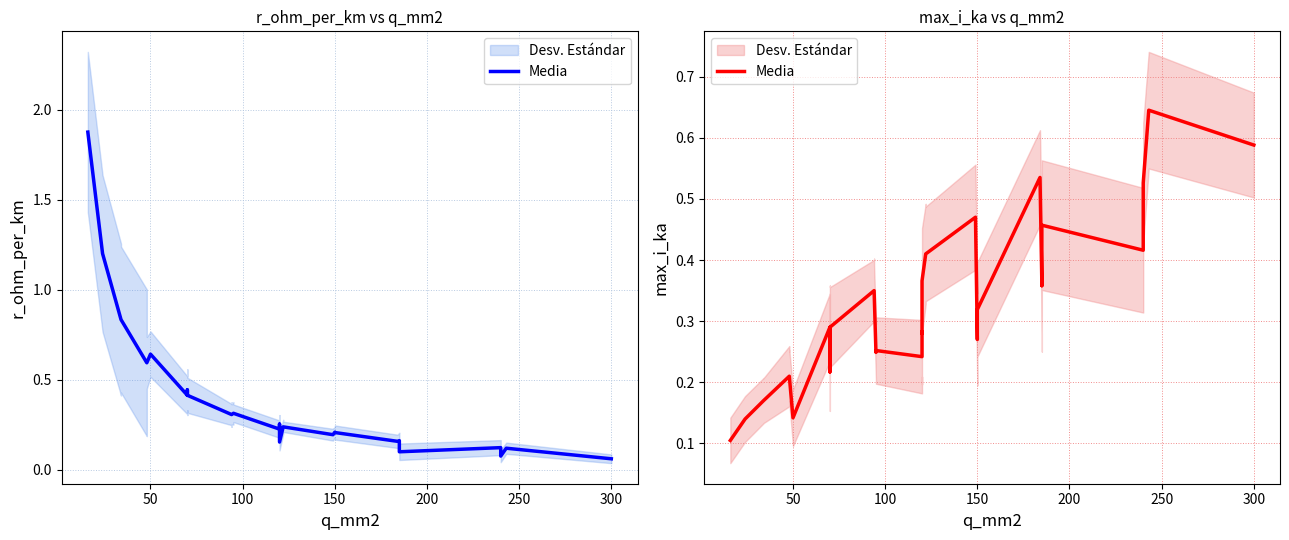

How many values are between 0 and 1?

40